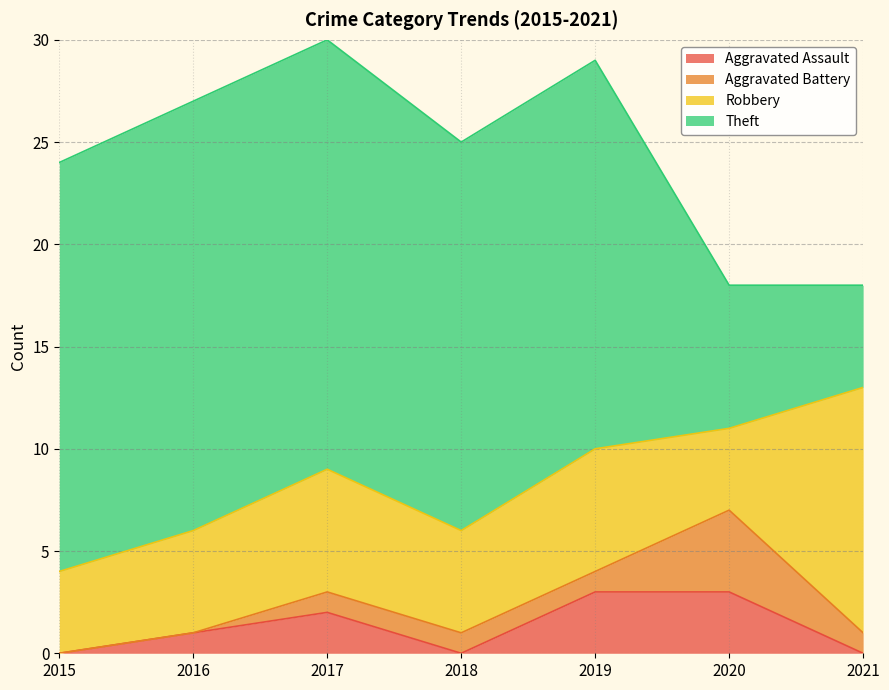

Where do Theft and Robbery first cross each other?

2020 and 2021